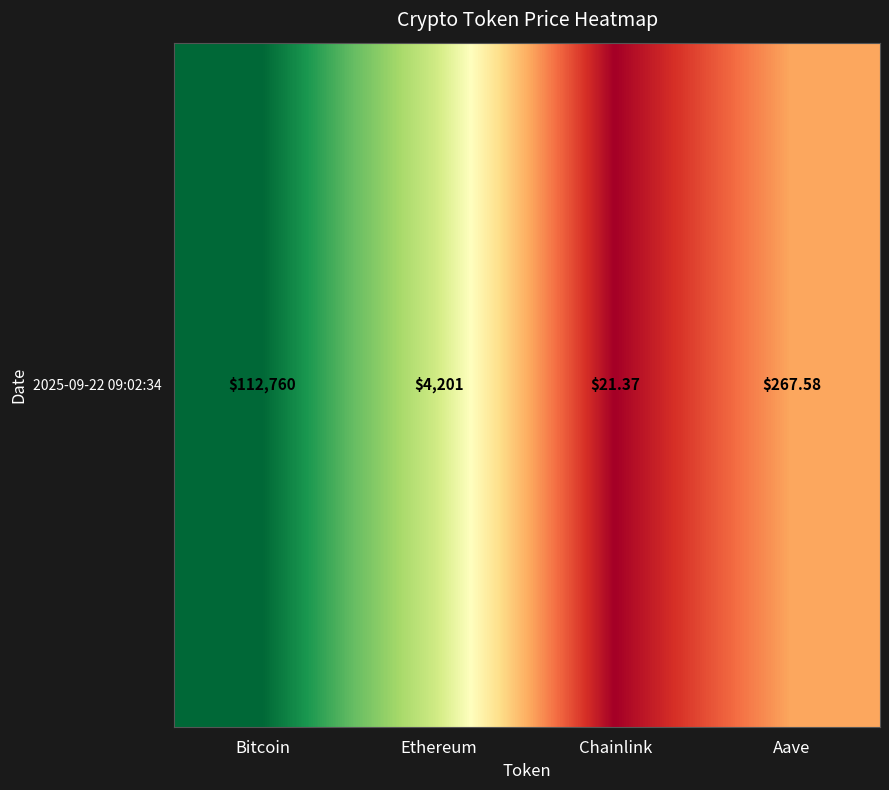

Rank the categories by value from highest to lowest.

Bitcoin, Ethereum, Aave, Chainlink